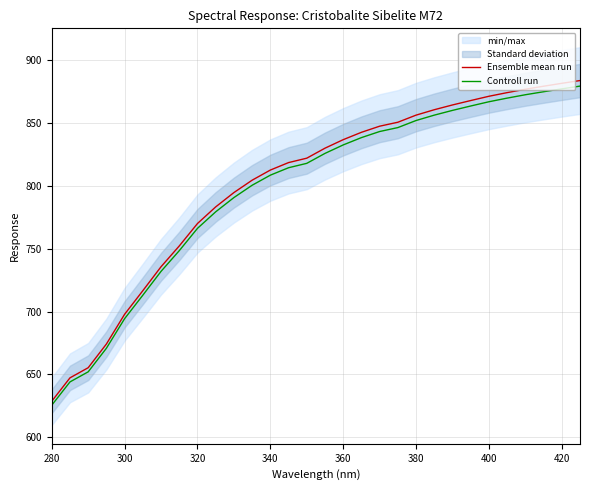

What is the sum of all Ensemble mean run values?

24035.4